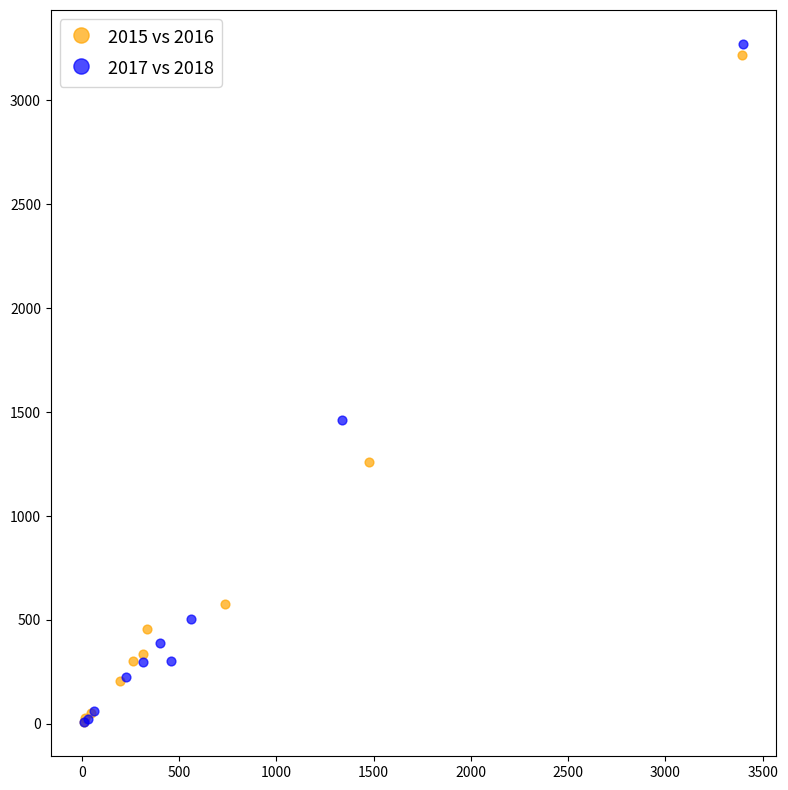

Which series has the widest spread of Y values?

2017 vs 2018